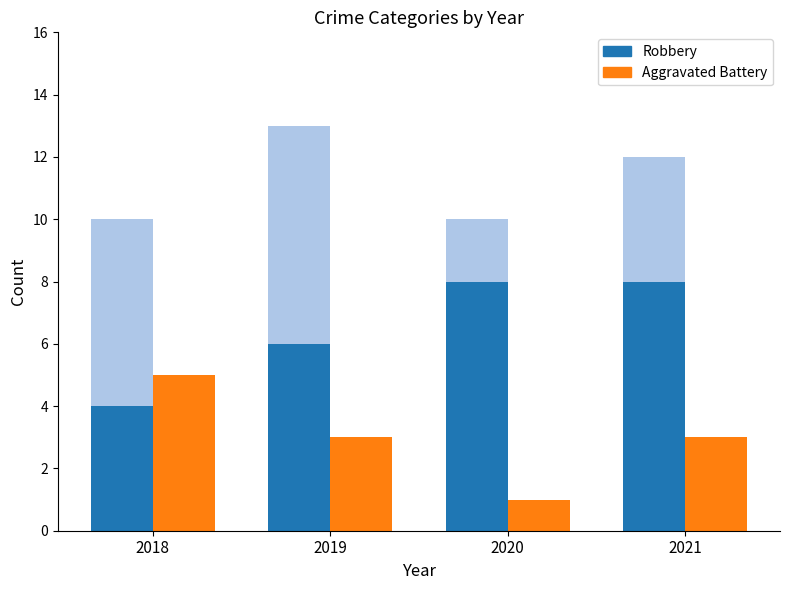

What is the difference between the Robbery values at 2020 and 2019?

2